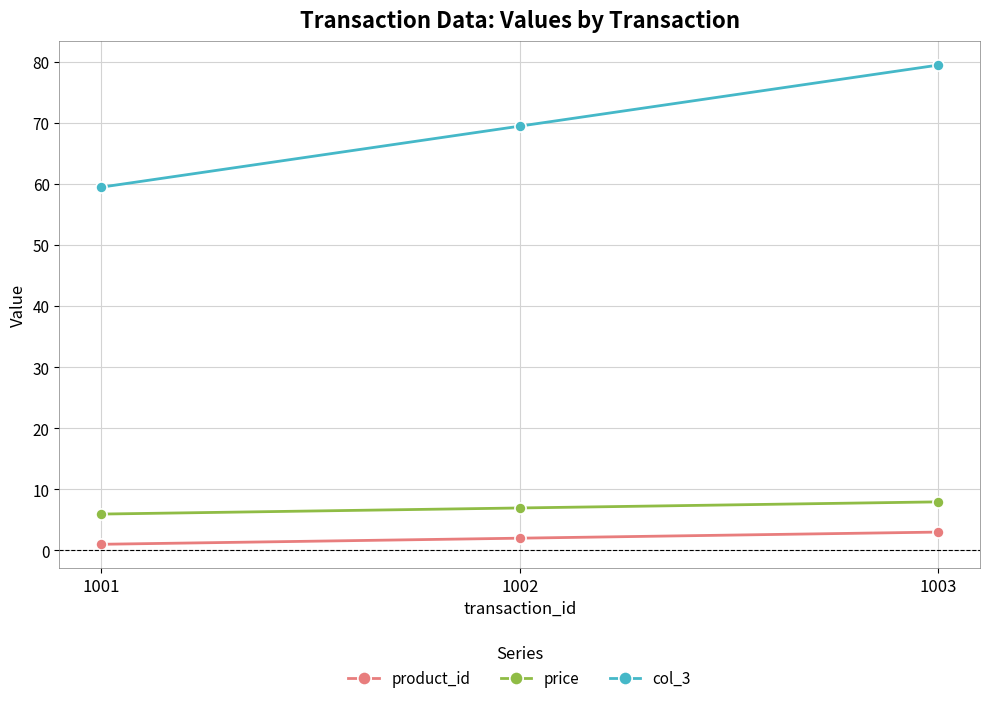

Reading right to left, transcribe all the data shown in this chart.

product_id: 1003=3.0	1002=2.0	1001=1.0
price: 1003=8.0	1002=7.0	1001=6.0
col_3: 1003=79.5	1002=69.5	1001=59.5